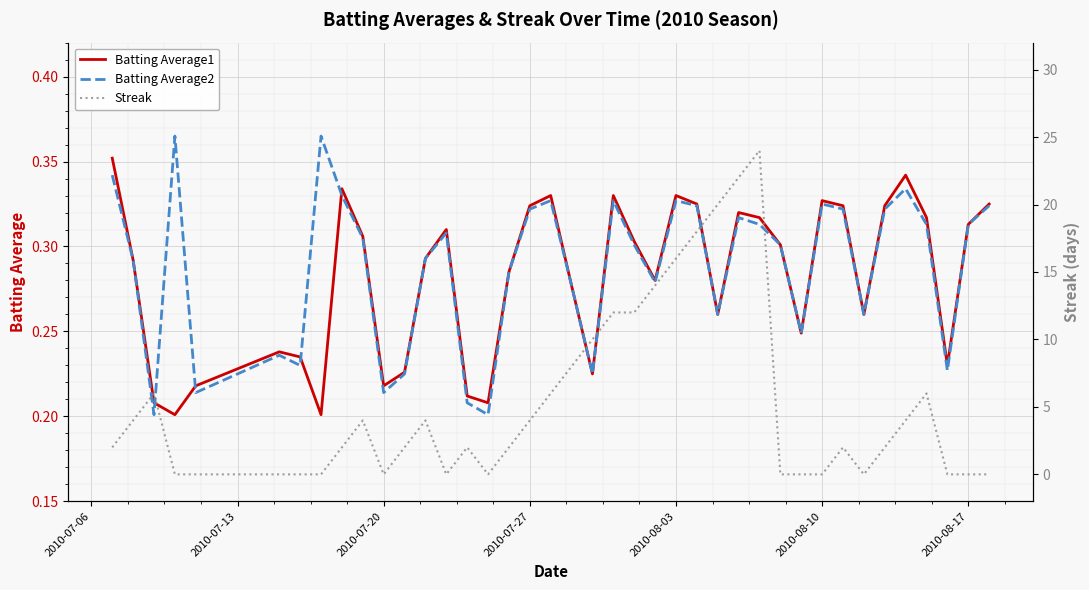

The value of Batting Average1 at 2010-08-10 is 0.1. True or false?

False